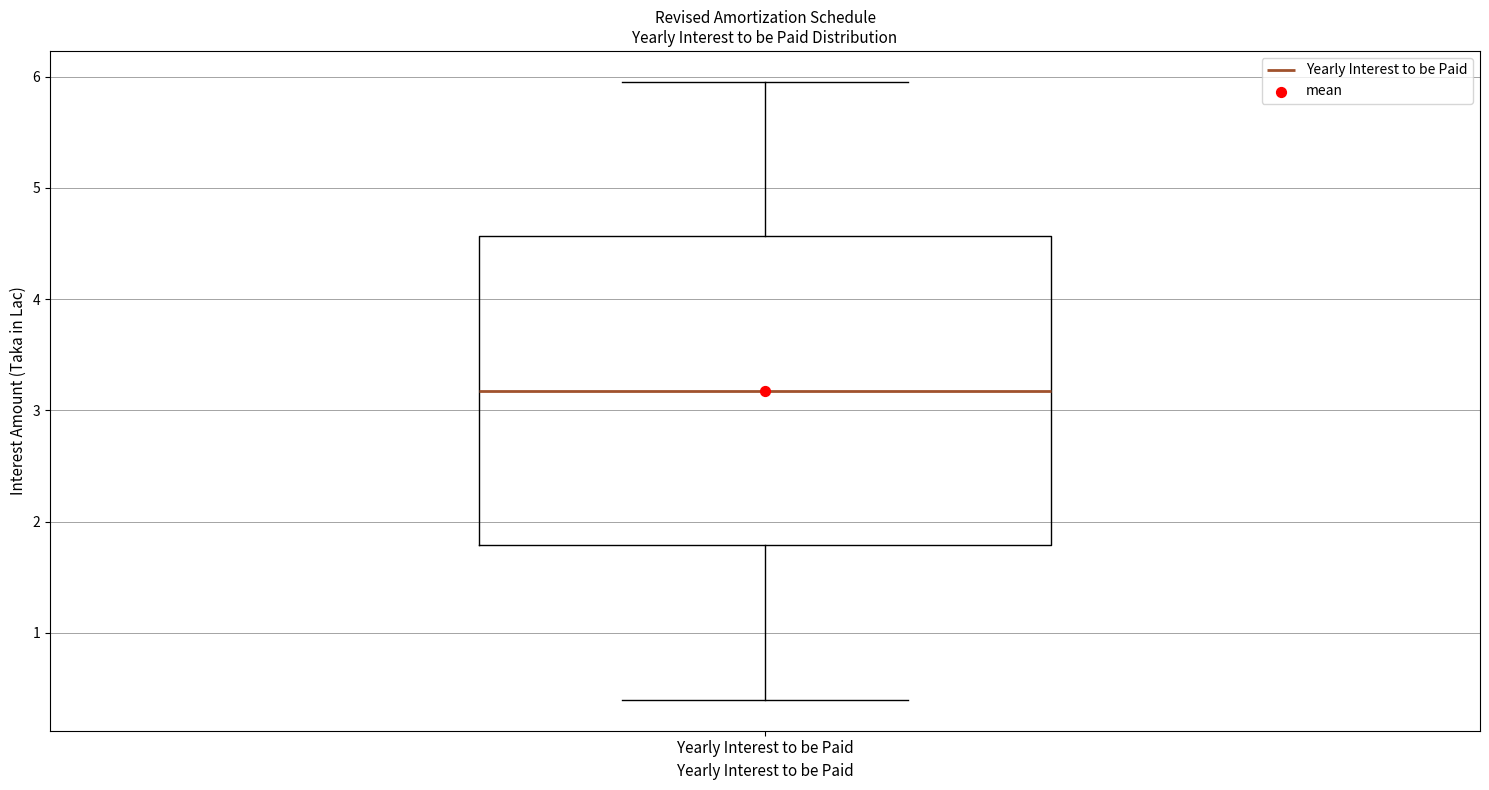

Where does the median line of the box for Yearly Interest to be Paid sit on the y-axis? The values are not printed on the chart, so give them approximately, as read against the axis.

3.2